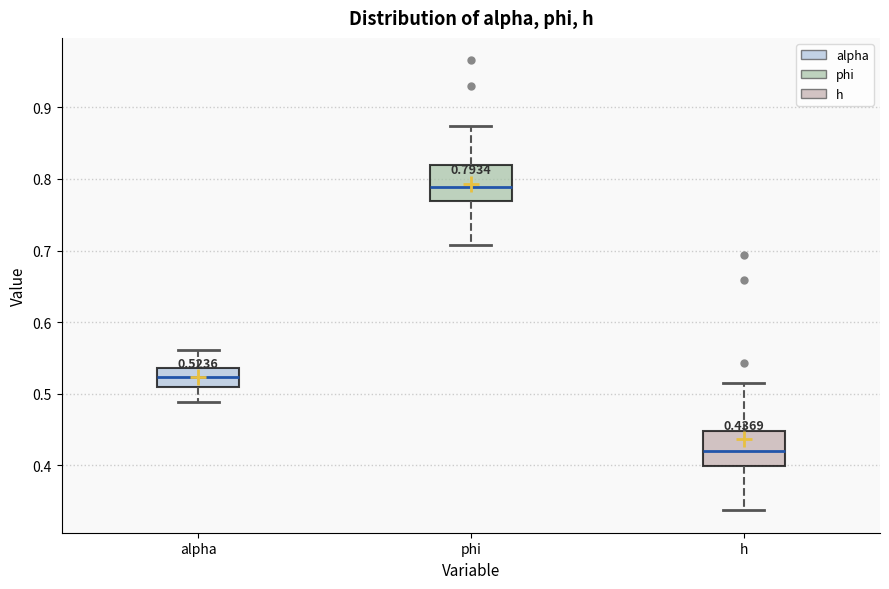

Which box has the highest median line?

phi